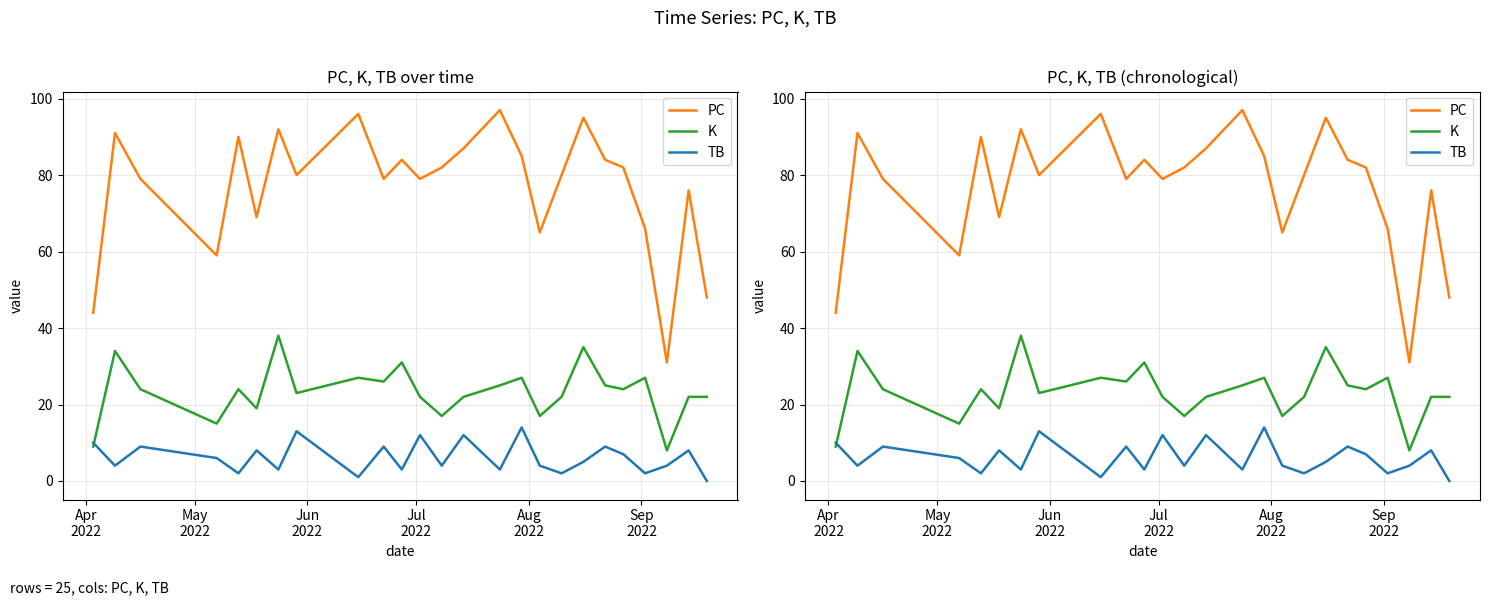

How many series are shown in this chart?

3